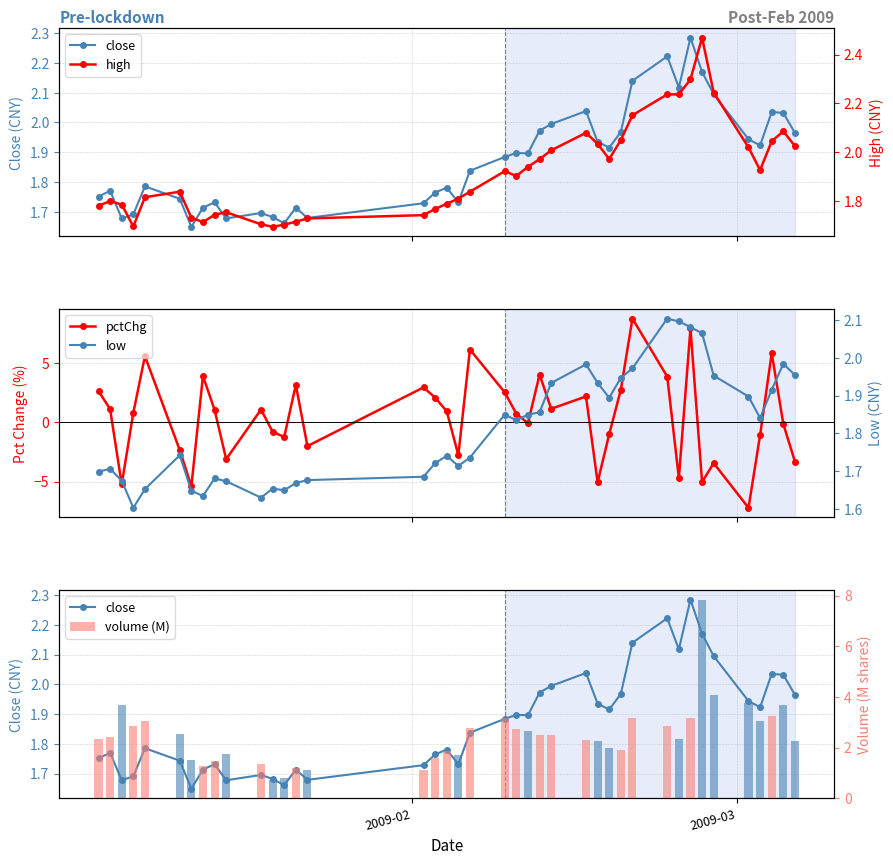

Count the number of data series in this chart.

5